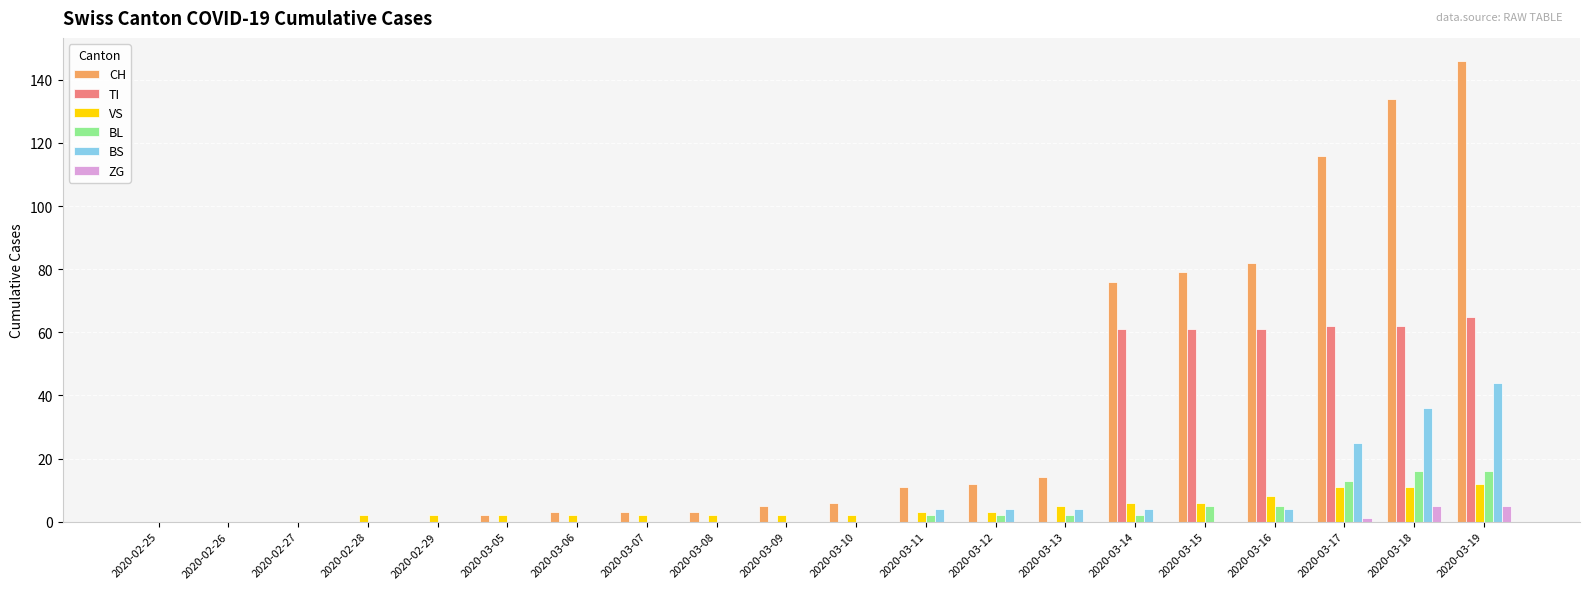

Is it true that TI equals 62 at 2020-03-18?

True